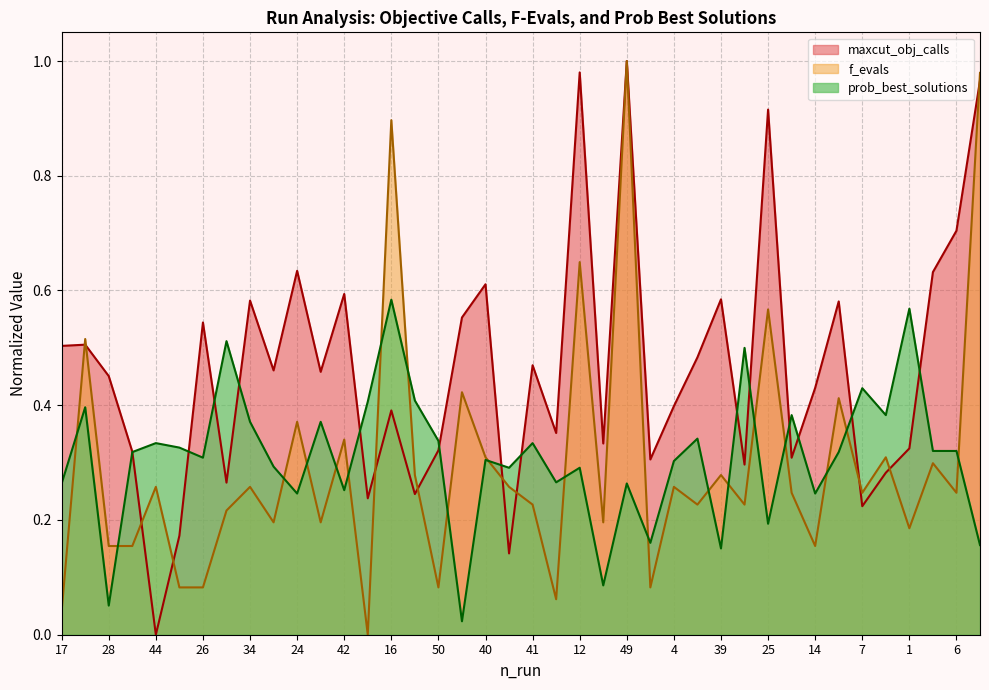

What is the difference between the highest and lowest values at 46?

0.3